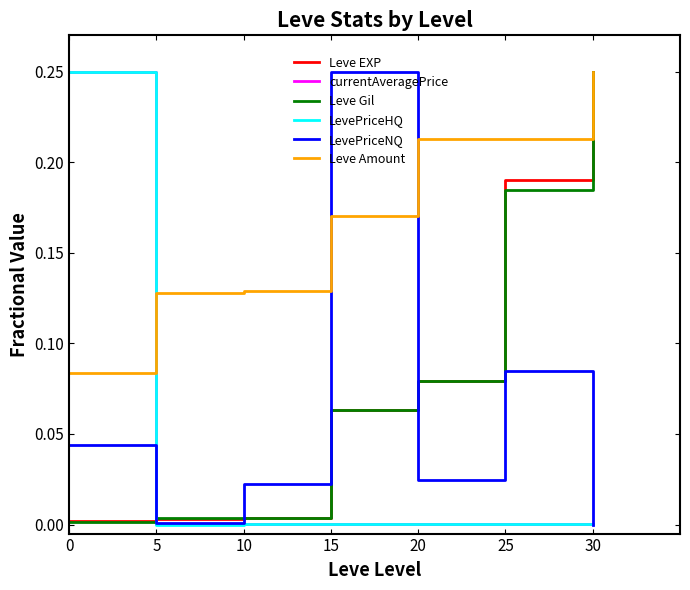

Does the chart display data point markers on the line(s)?

No